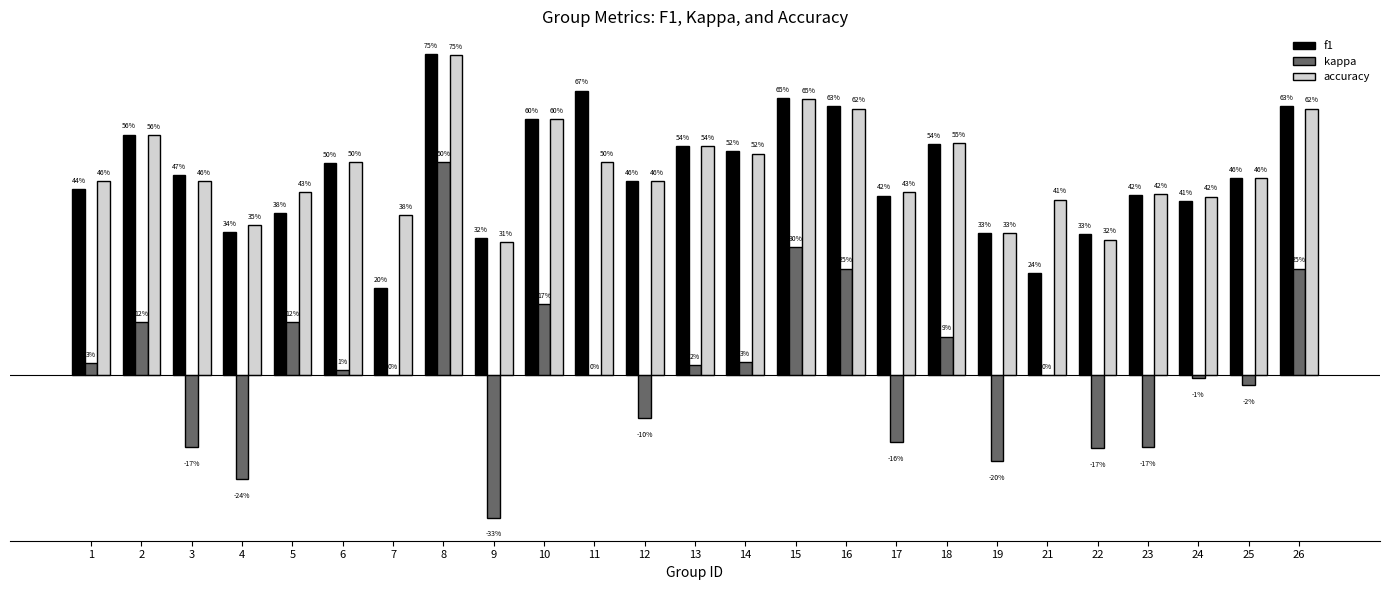

What is the value of the kappa bar at the 25th from the left?

0.2